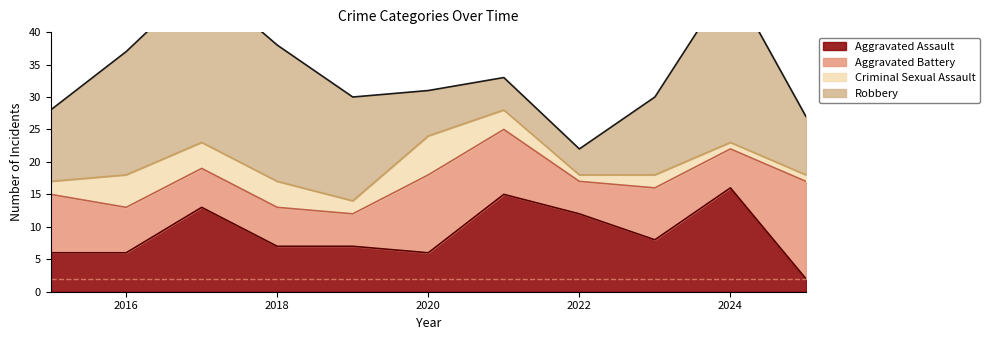

True or false: Criminal Sexual Assault and Aggravated Assault cross at least once.

False